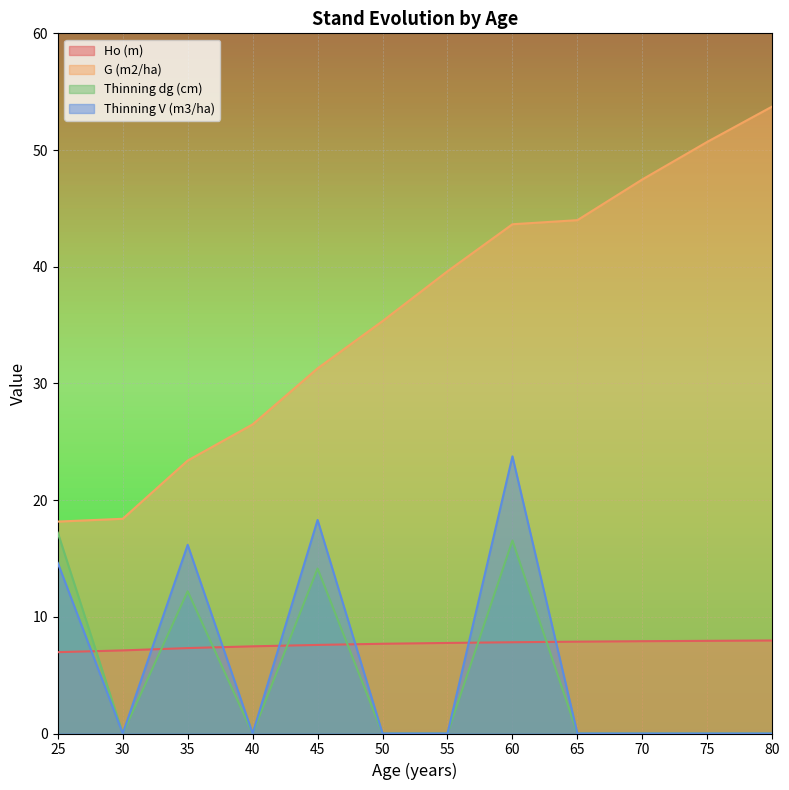

At which label is Ho (m) closest to 7?

25